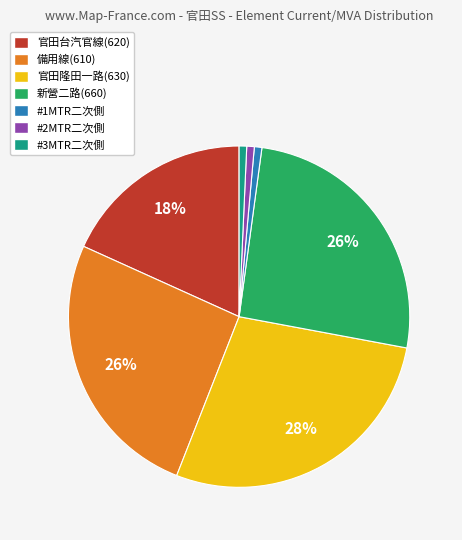

Is the sum of #2MTR二次側 and 備用線(610) greater than half?

No